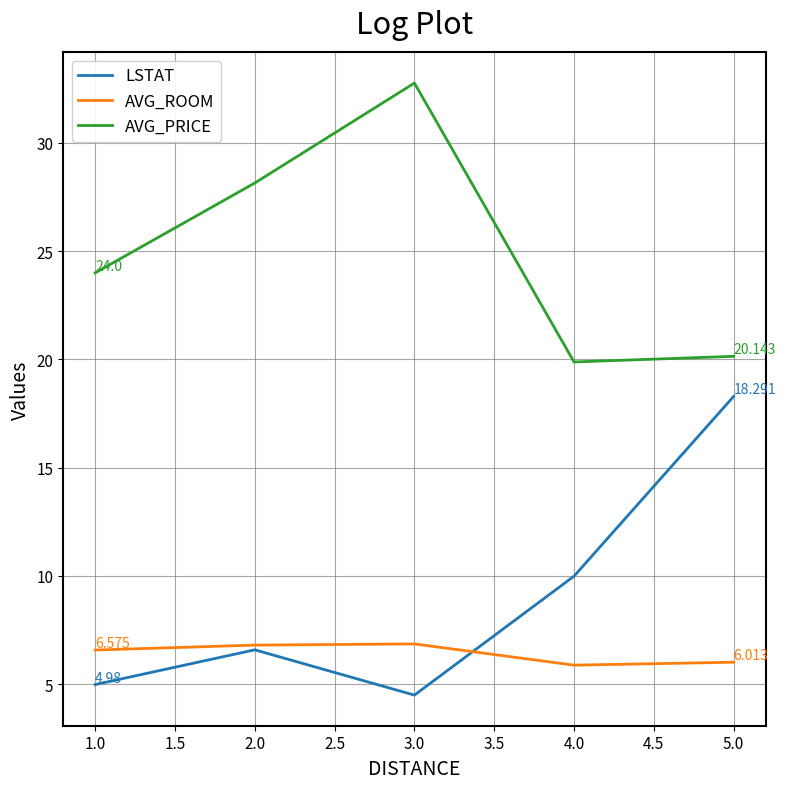

What is the greatest value displayed?

32.8